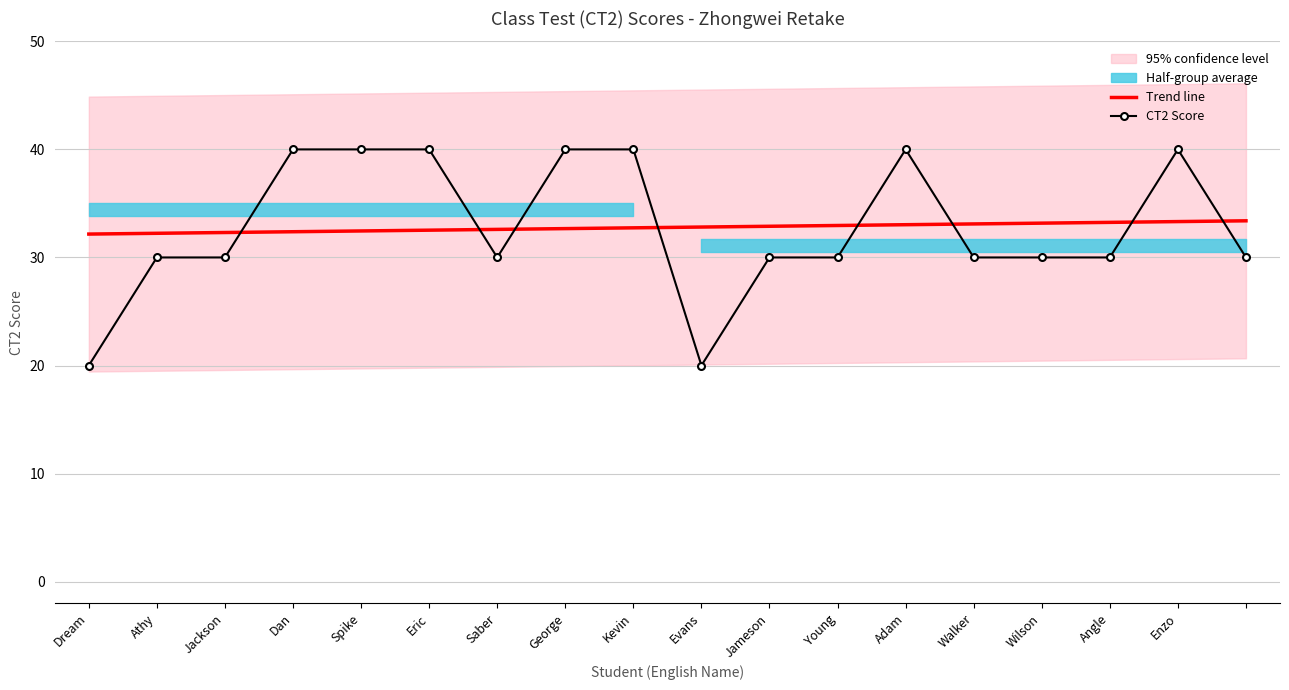

Which series changed the most between Eric and Angle?

CT2 Score